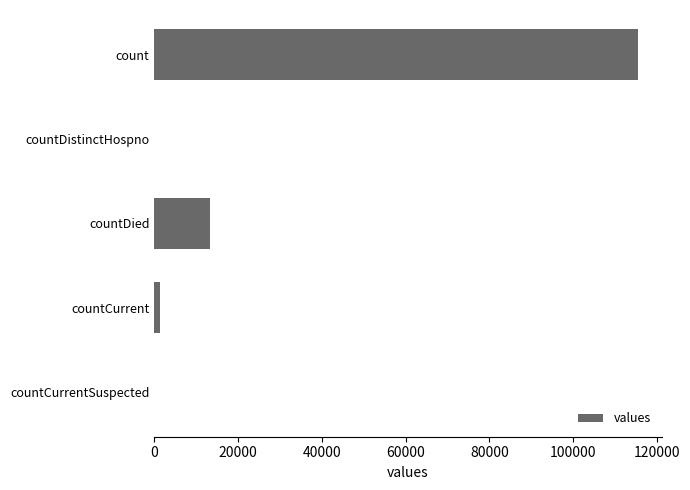

Reading top to bottom, transcribe all the data shown in this chart.

count=115379	countDistinctHospno=0	countDied=13343	countCurrent=1383	countCurrentSuspected=0